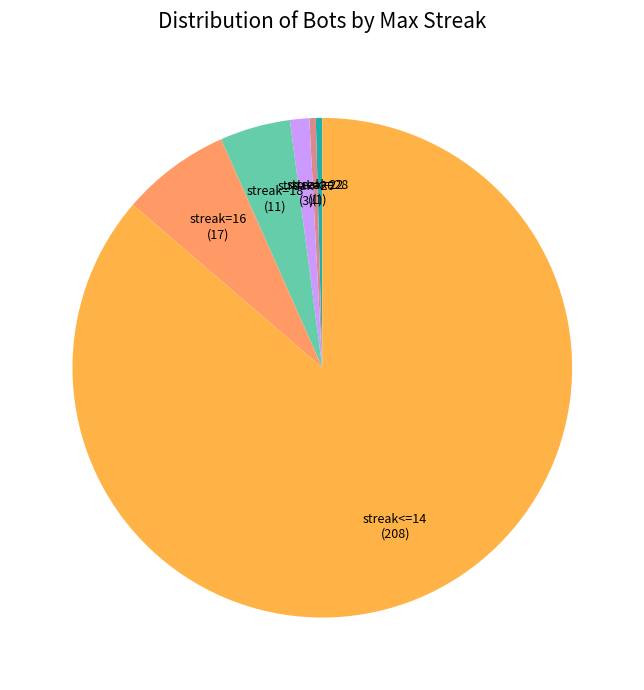

Is there any slice that represents more than half of the pie?

Yes